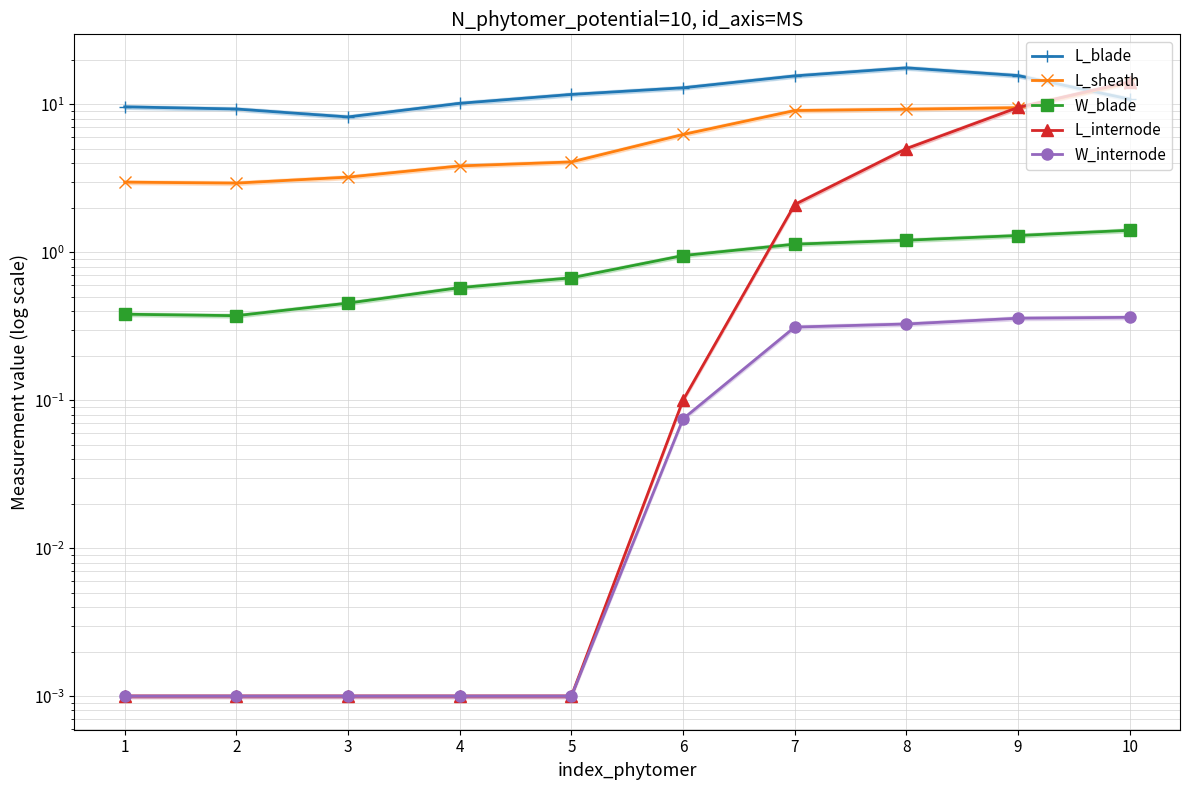

At which category does the chart reach its minimum across all series?

1